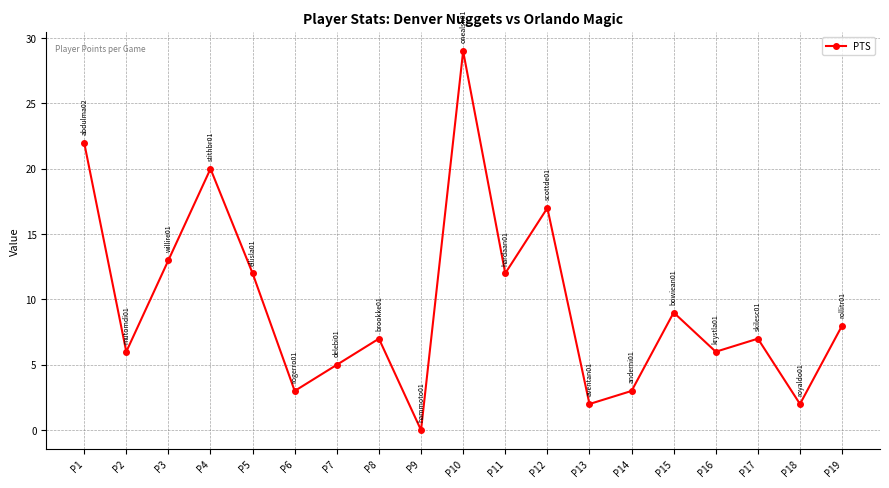

What is the change in value from P6 to P9?

-3